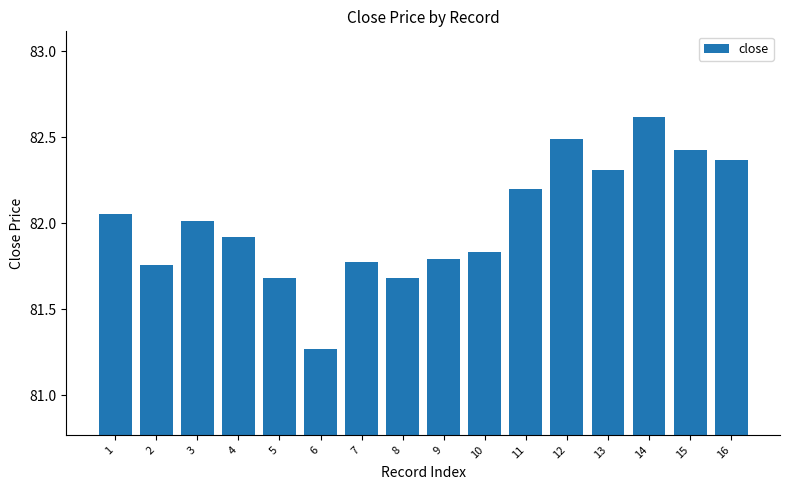

How many distinct data groups are displayed?

1